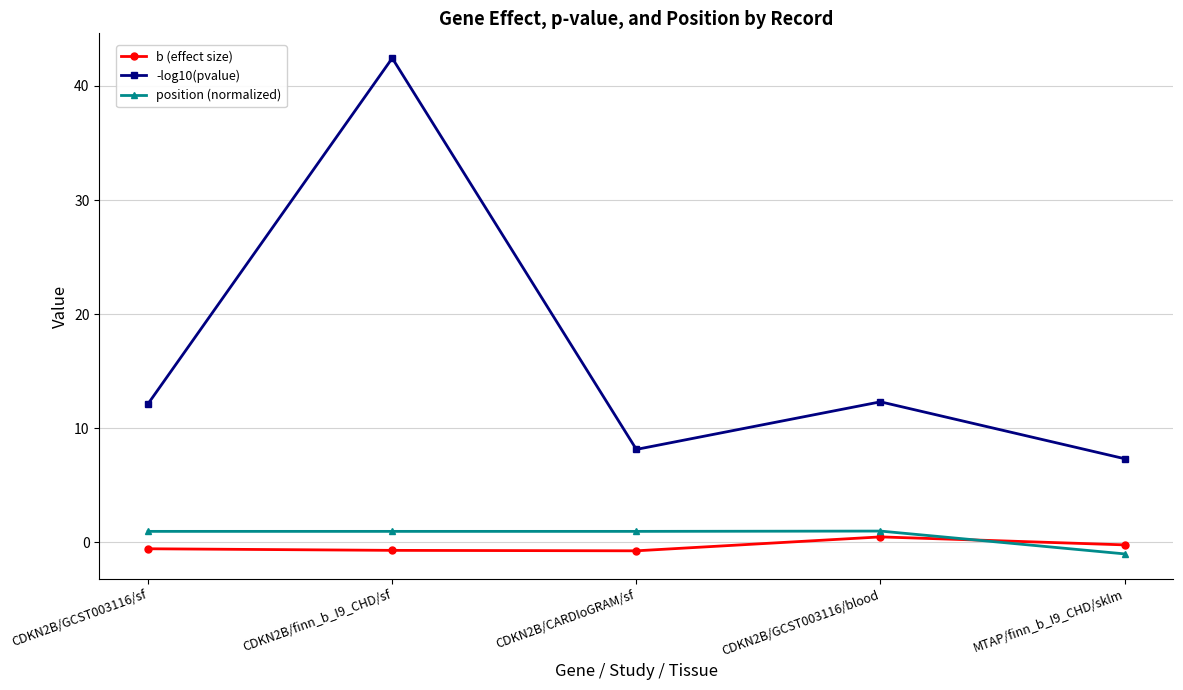

How many values in the position (normalized) series are below 0?

1